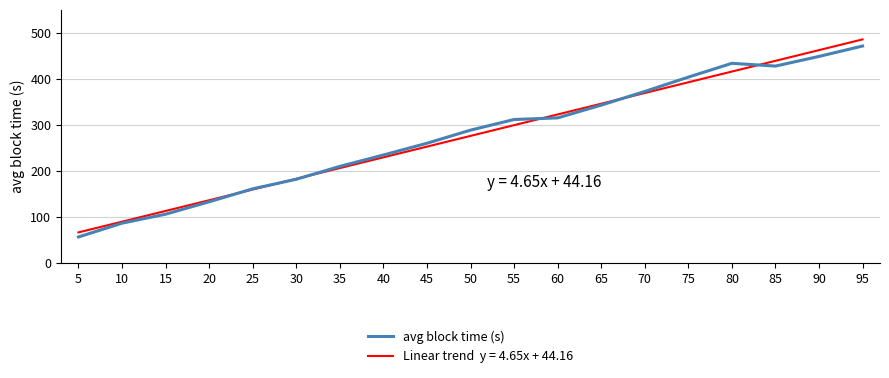

Which category has the highest value across all series?

95